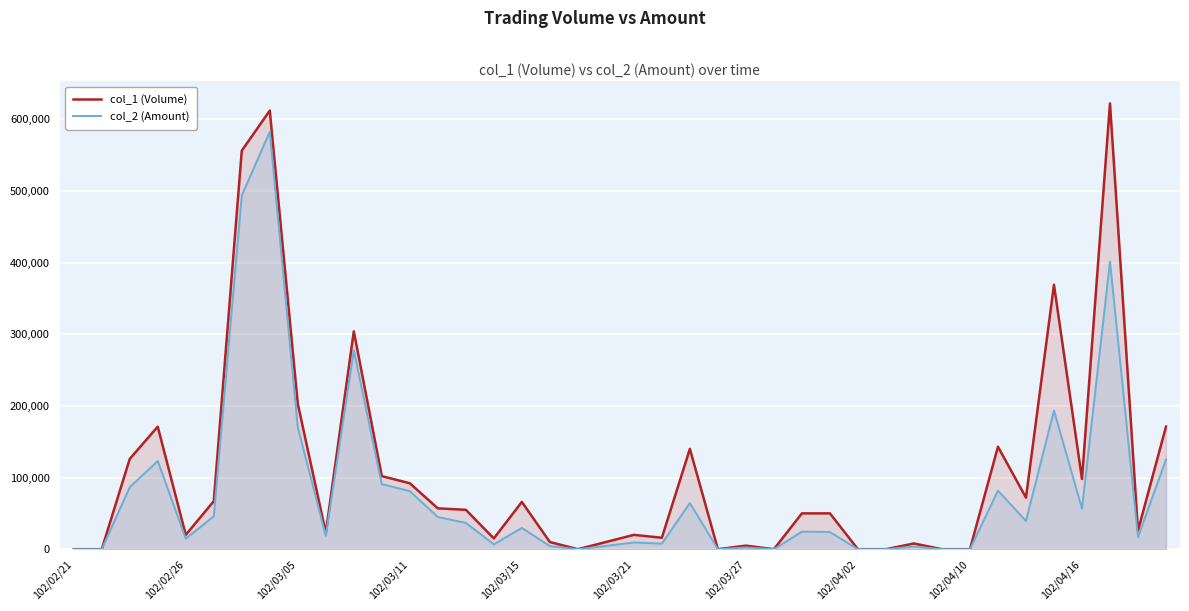

Which series has the largest range (max minus min)?

col_1 (Volume)